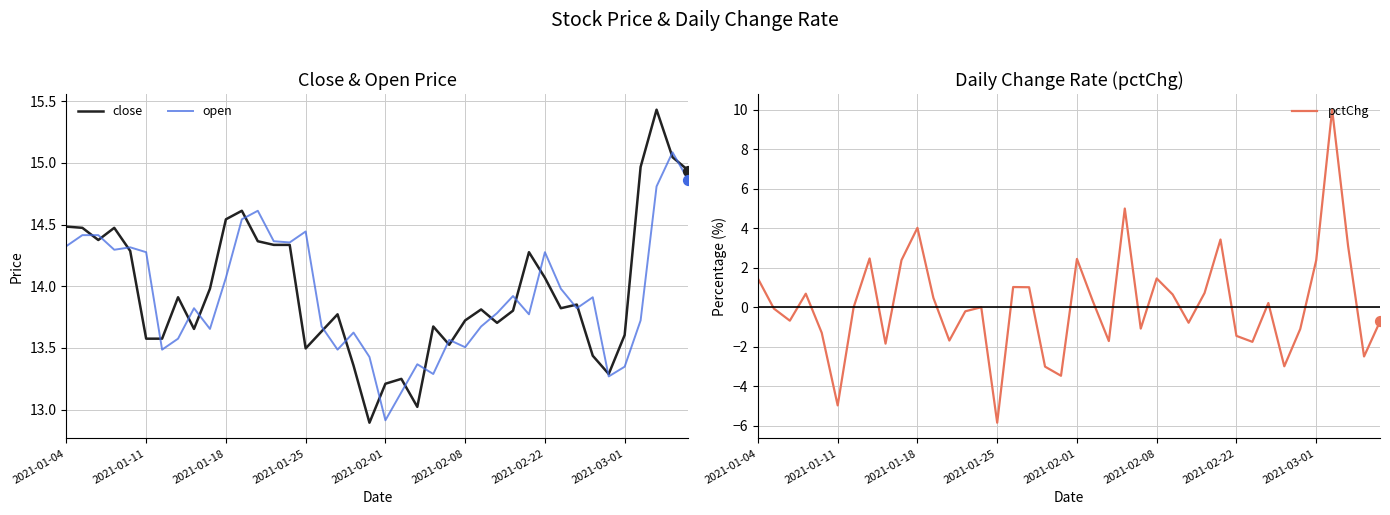

What are all the series names shown in the legend?

close, open, pctChg